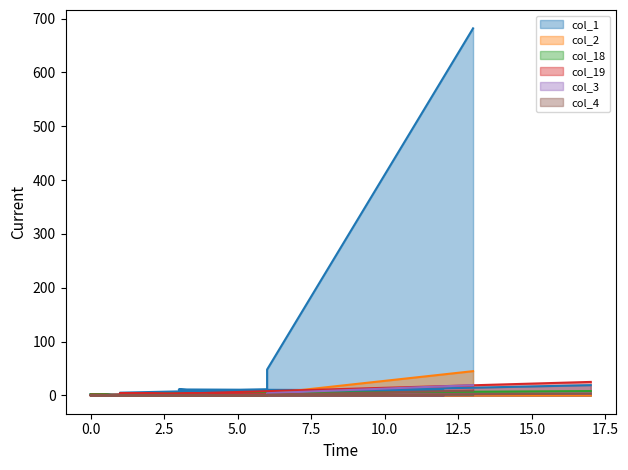

Where do col_18 and col_19 first cross each other?

0 and 1